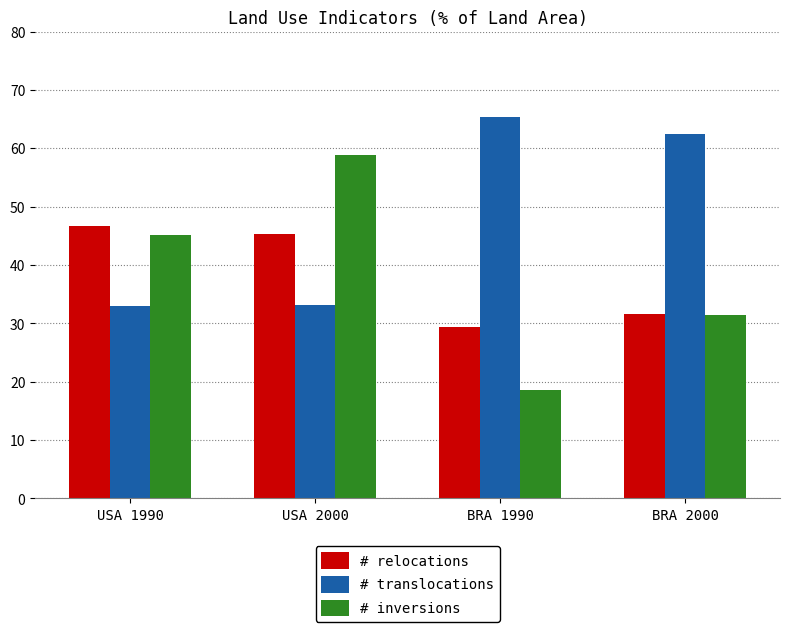

Rank the categories by # relocations value from lowest to highest.

BRA 1990, BRA 2000, USA 2000, USA 1990